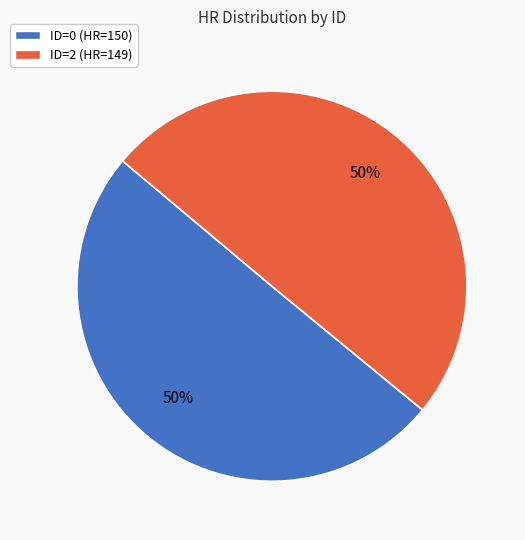

Approximately how many times larger is the value at ID=0 (HR=150) compared to ID=2 (HR=149)?

1.0